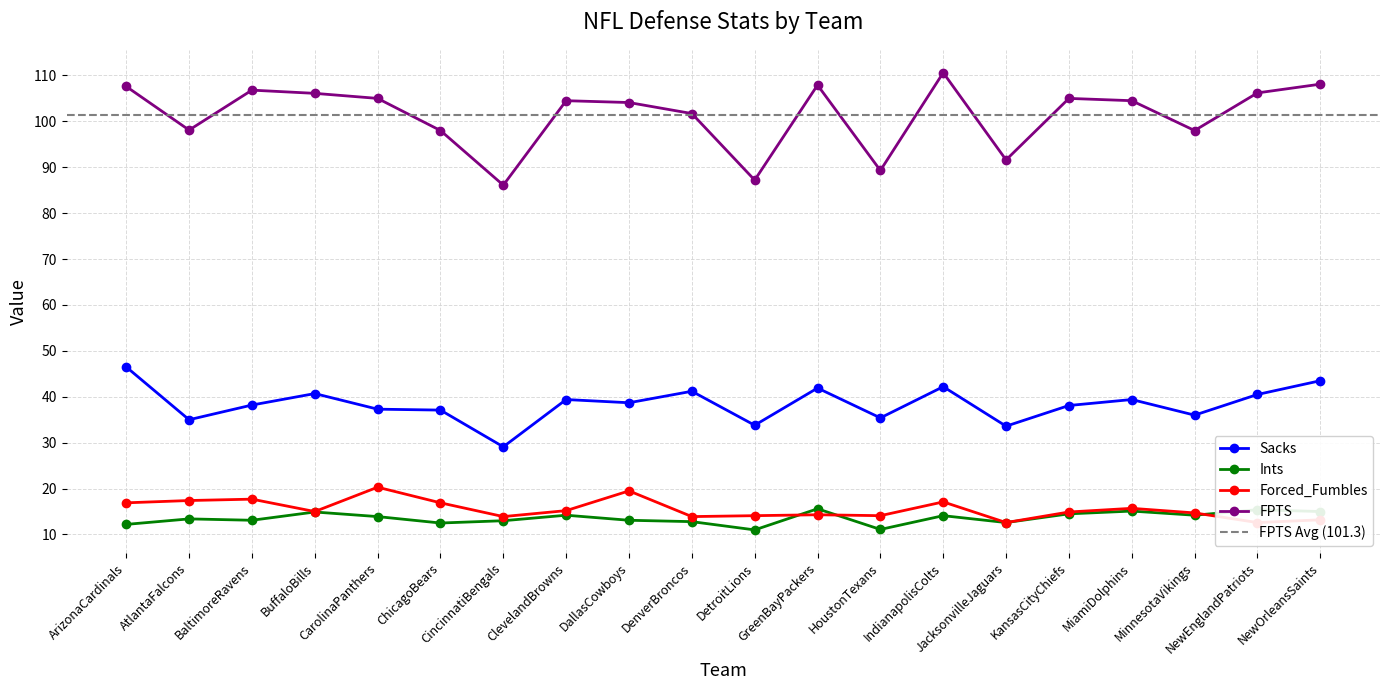

True or false: Sacks and Forced_Fumbles cross at least once.

False